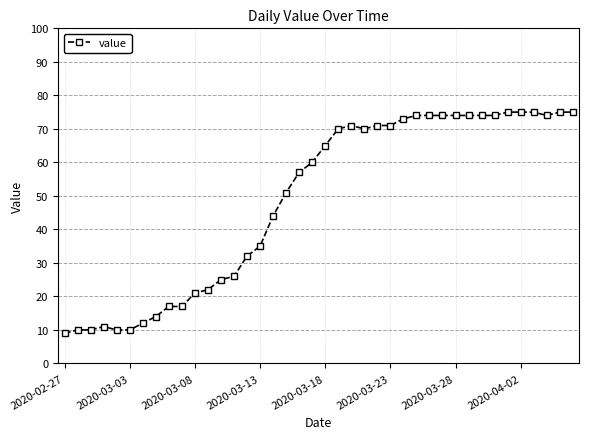

What is the greatest value displayed?

75